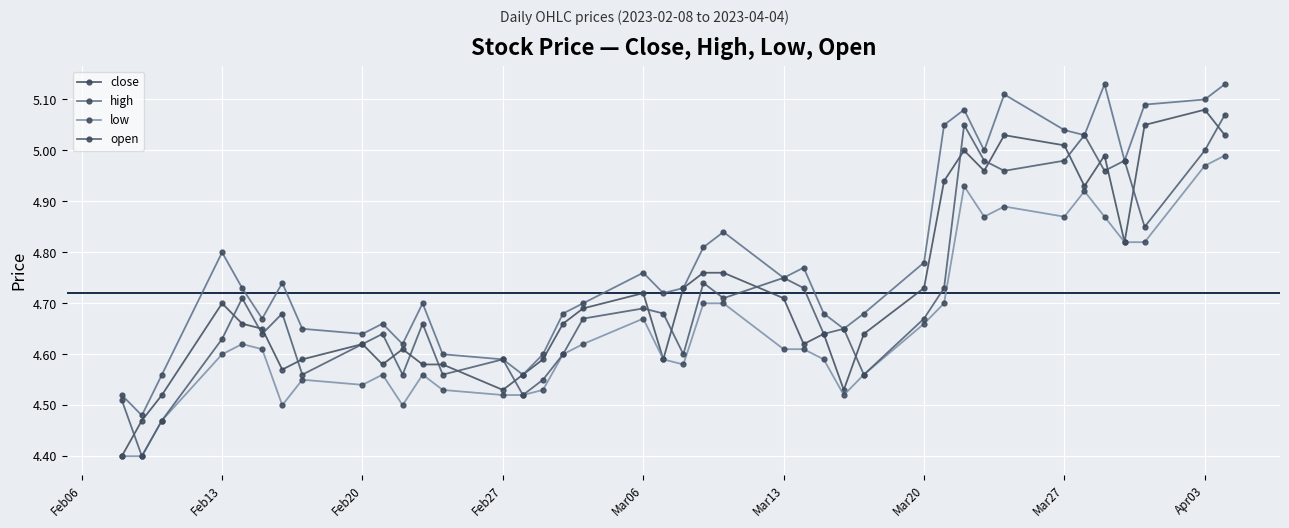

Does the chart display data point markers on the line(s)?

Yes